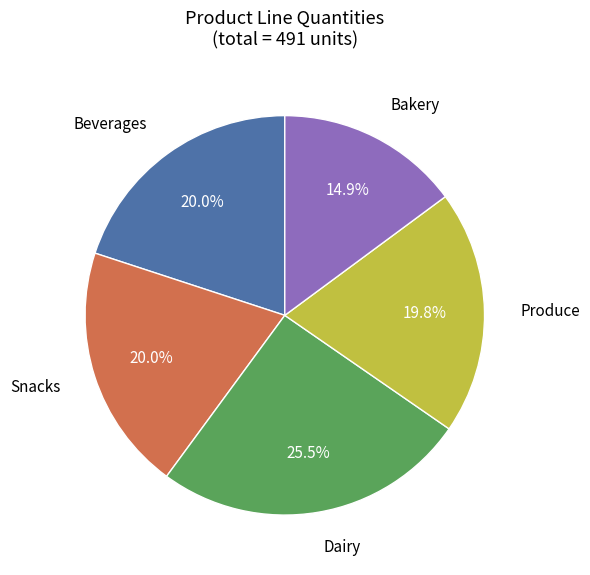

What percentage is NOT represented by Bakery?

85.1%